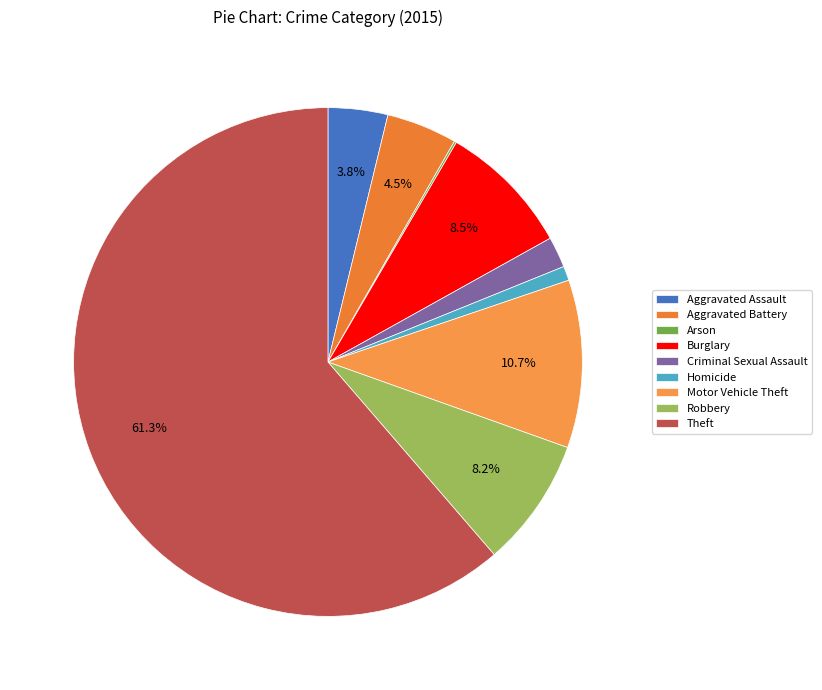

The Arson slice represents 0% of the pie. True or false?

True